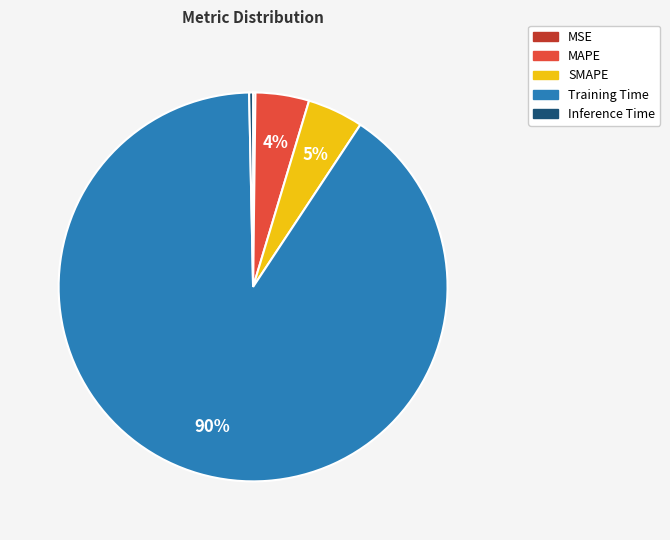

To the nearest percent, what is the difference between the MAPE and Inference Time slice percentages?

4%